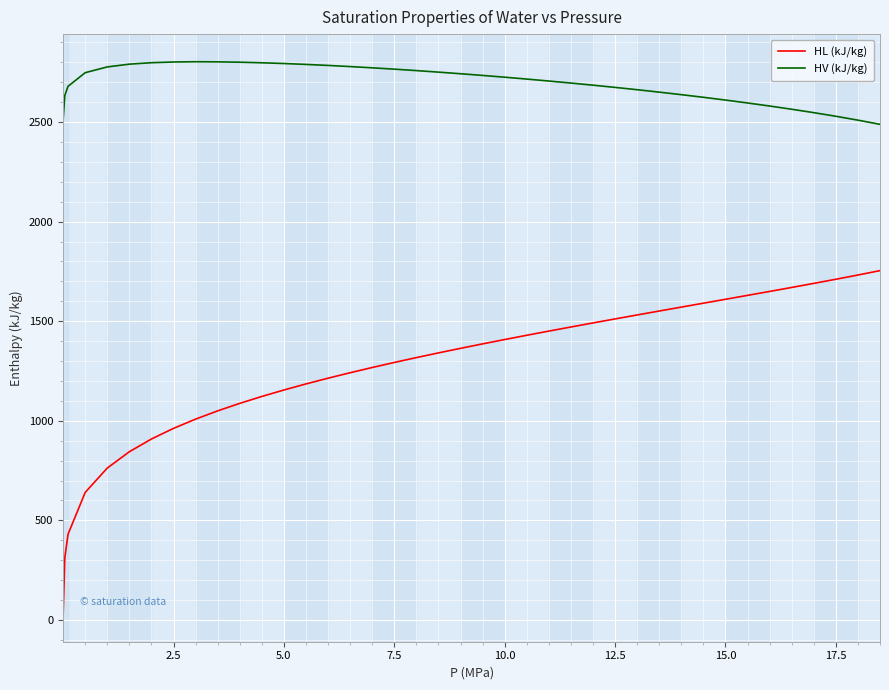

Which series has the largest total across all categories?

HV (kJ/kg)